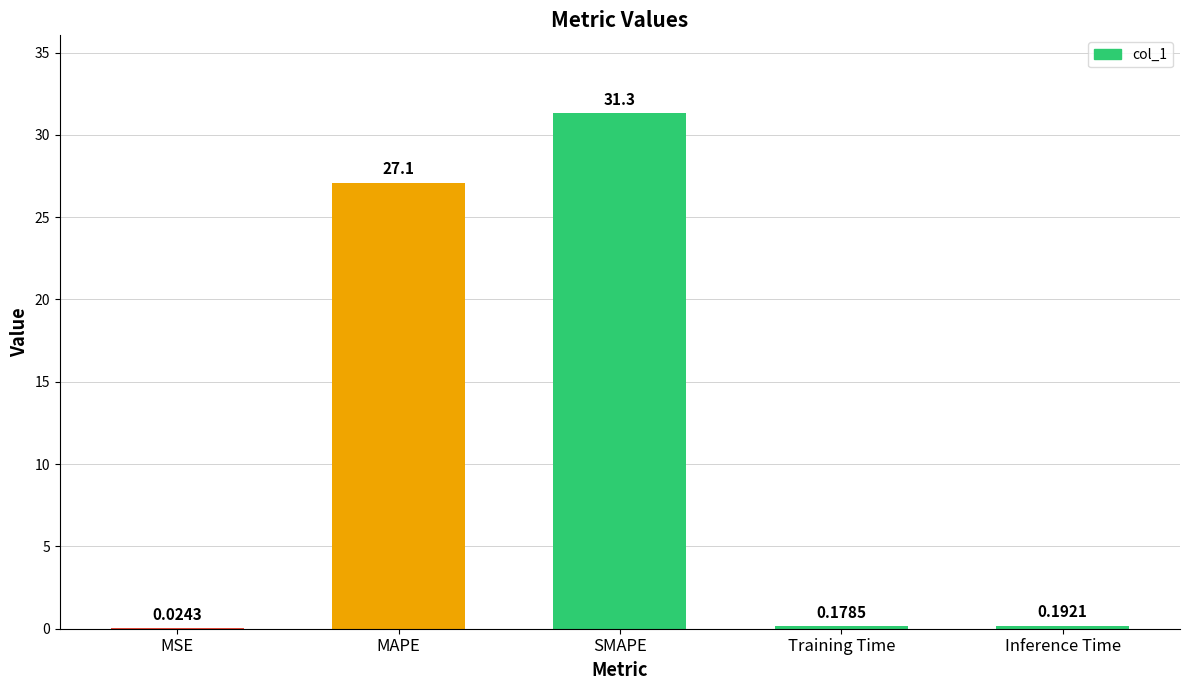

At which category does the chart reach its peak across all series?

SMAPE